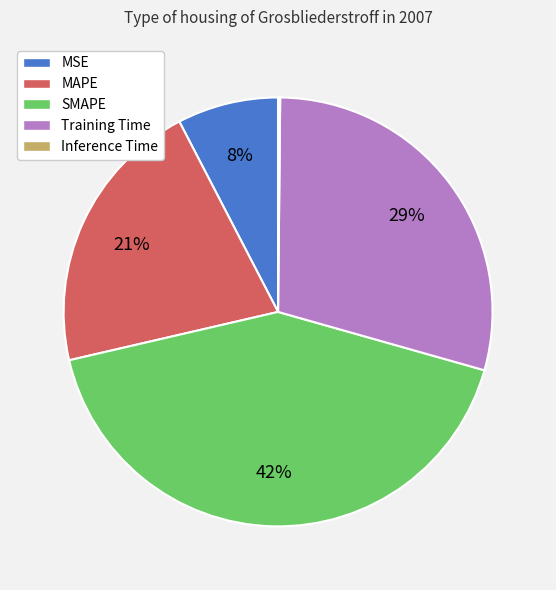

Does any single category account for the majority?

No